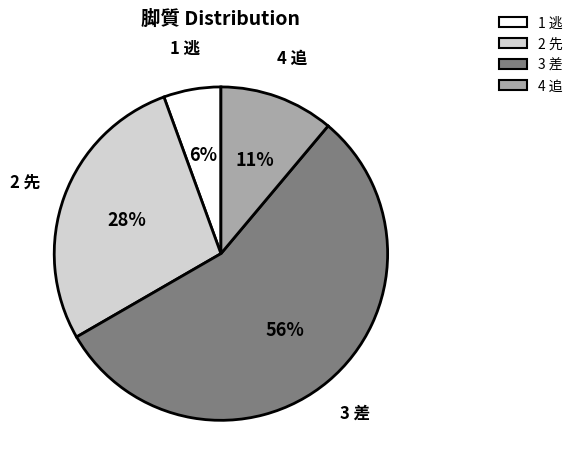

To the nearest percent, what is the difference between the largest and smallest slice percentages?

50%